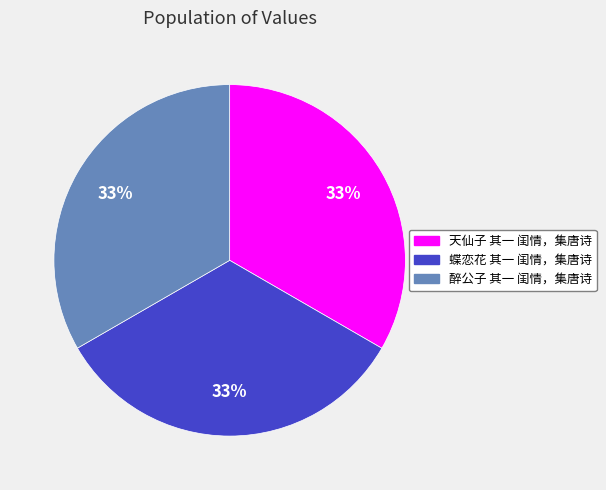

Is it true that 醉公子 其一 闺情，集唐诗 is 33% of the pie?

True